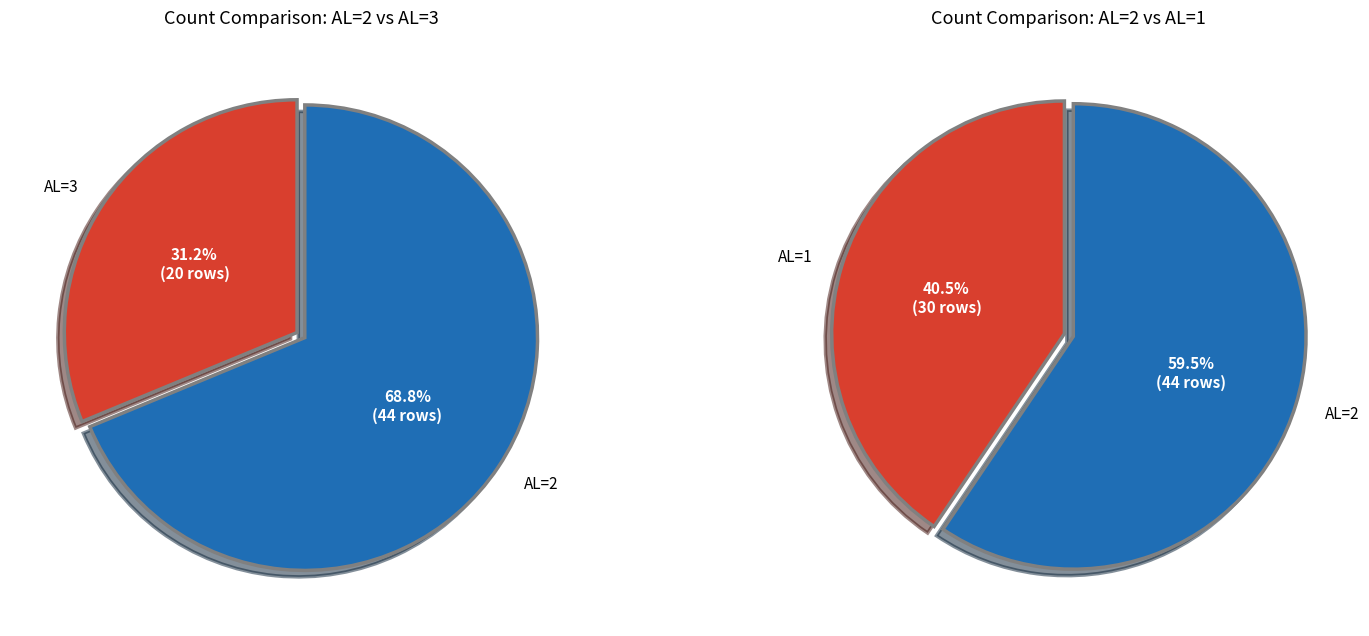

What is the change in value from AL=2 to AL=1?

-14